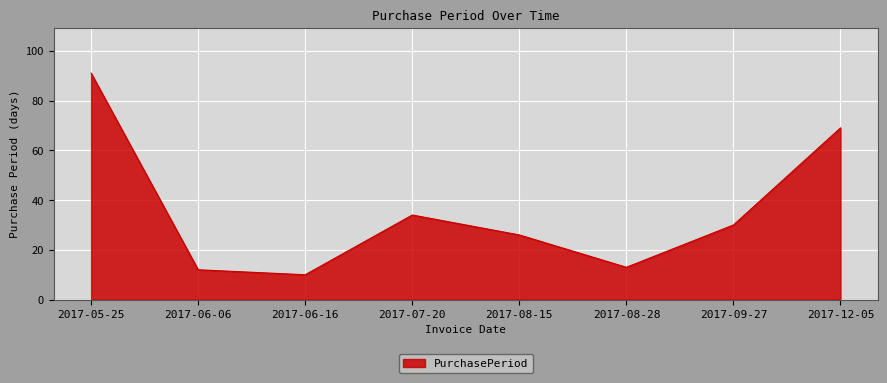

At which label does the data first exceed 30?

2017-05-25